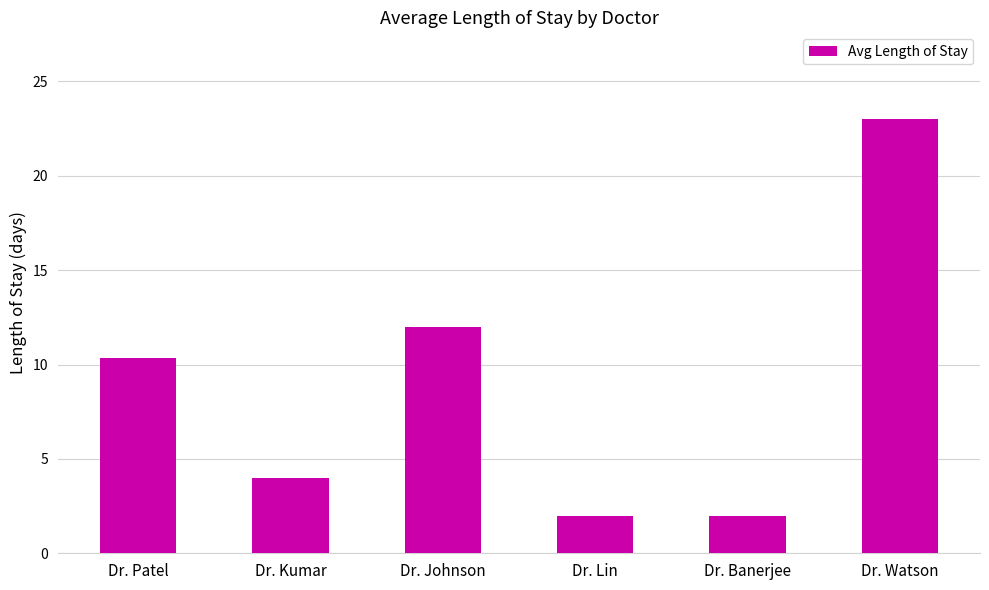

Which category has the highest value across all series?

Dr. Watson